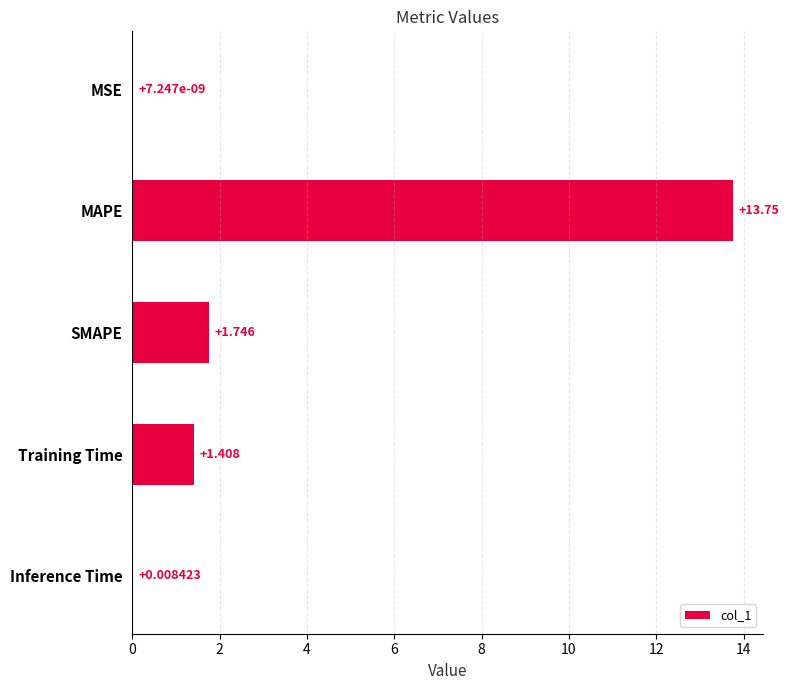

Between MSE and SMAPE, which is larger?

SMAPE